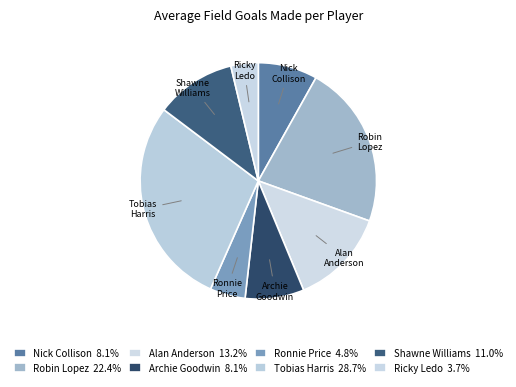

Is there a majority slice in this chart?

No